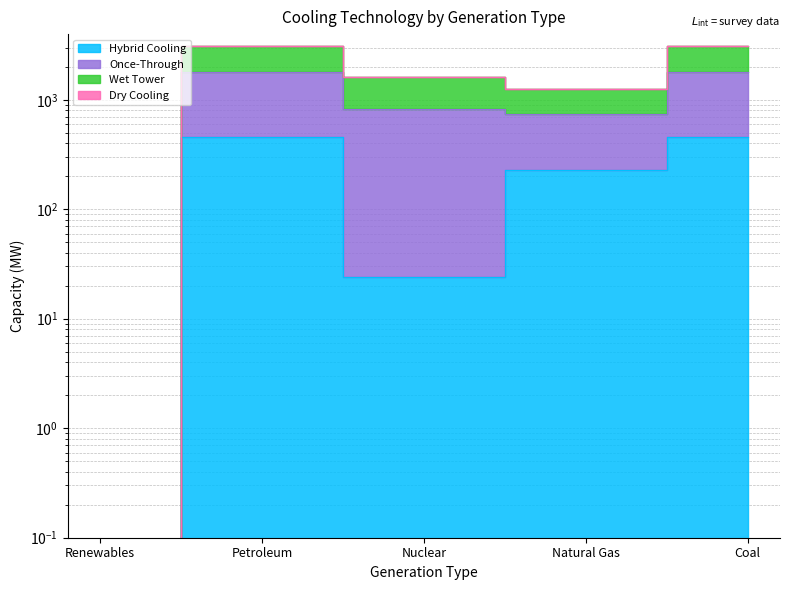

Where is the first local minimum for Once-Through?

Natural Gas